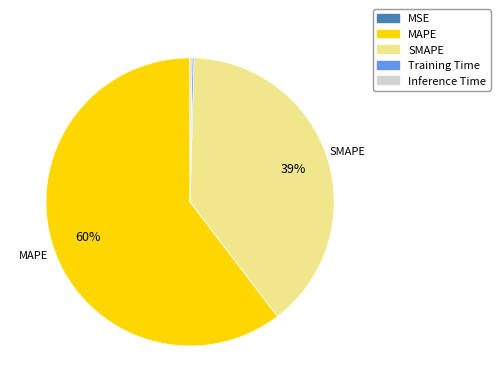

Which slice is the largest?

MAPE